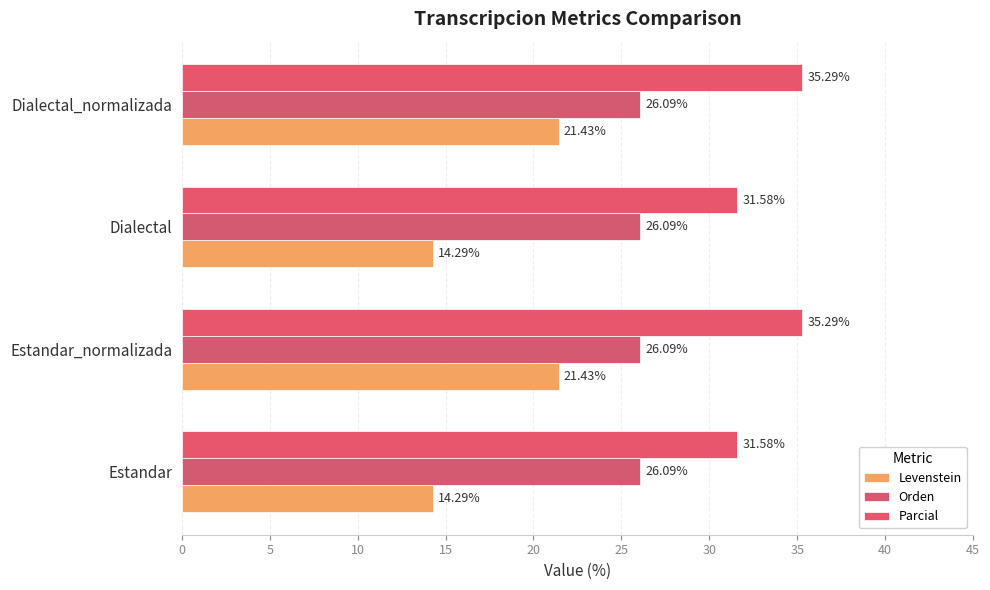

Count the number of data series in this chart.

3